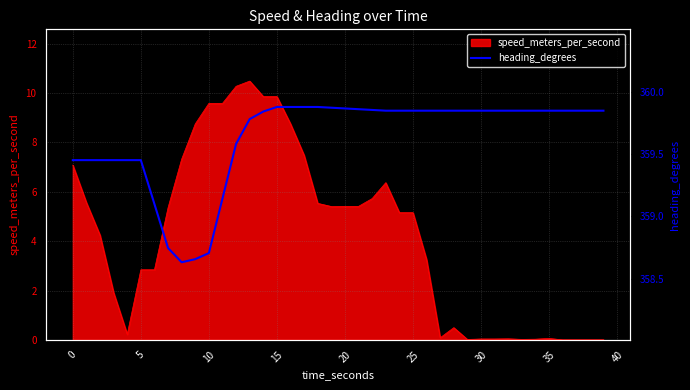

What is the maximum value for speed_meters_per_second?

10.5